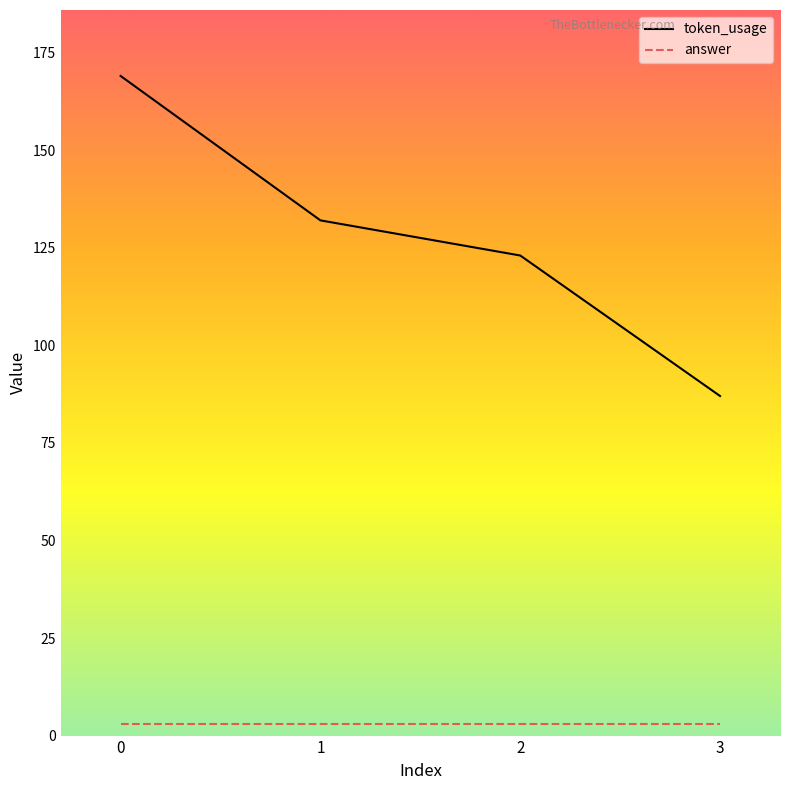

Count the number of categories in the chart.

4